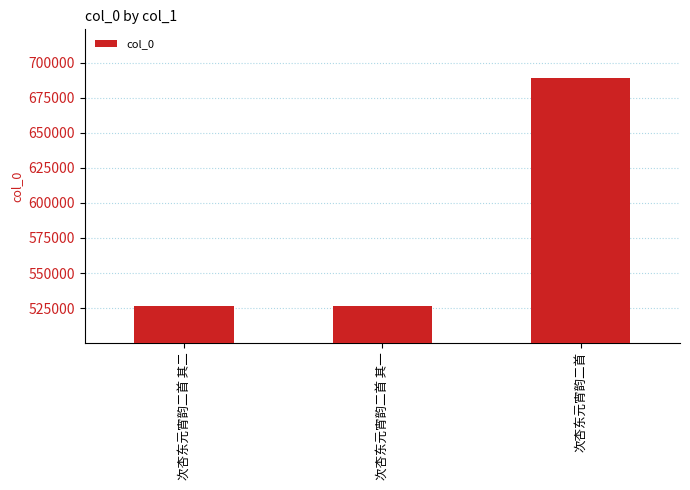

Where is the data nearest to the value 608028?

次杏东元宵韵二首 其二